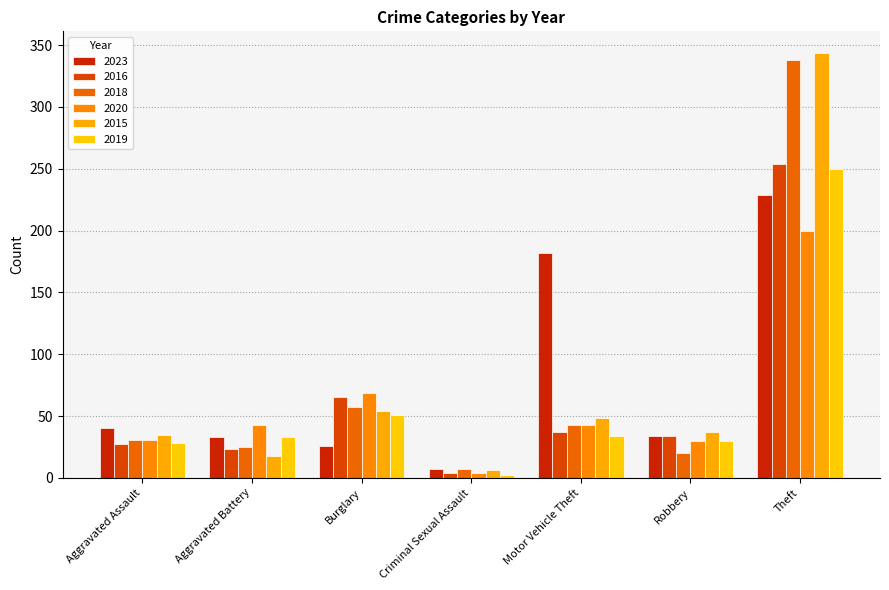

Reading left to right, list all the values displayed in this chart.

2023: 40	33	26	7	182	34	229
2016: 27	23	65	4	37	34	254
2018: 31	25	57	7	43	20	338
2020: 31	43	69	4	43	30	200
2015: 35	18	54	6	48	37	344
2019: 28	33	51	2	34	30	250